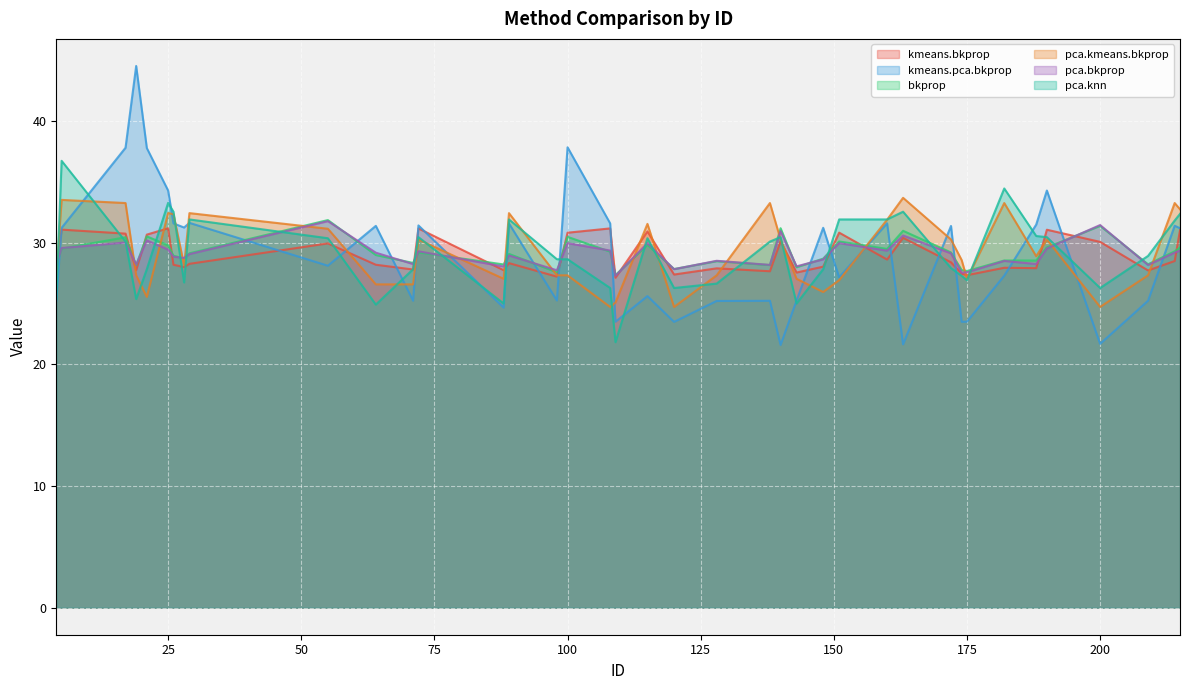

How many interior local peaks does the pca.bkprop series have?

13